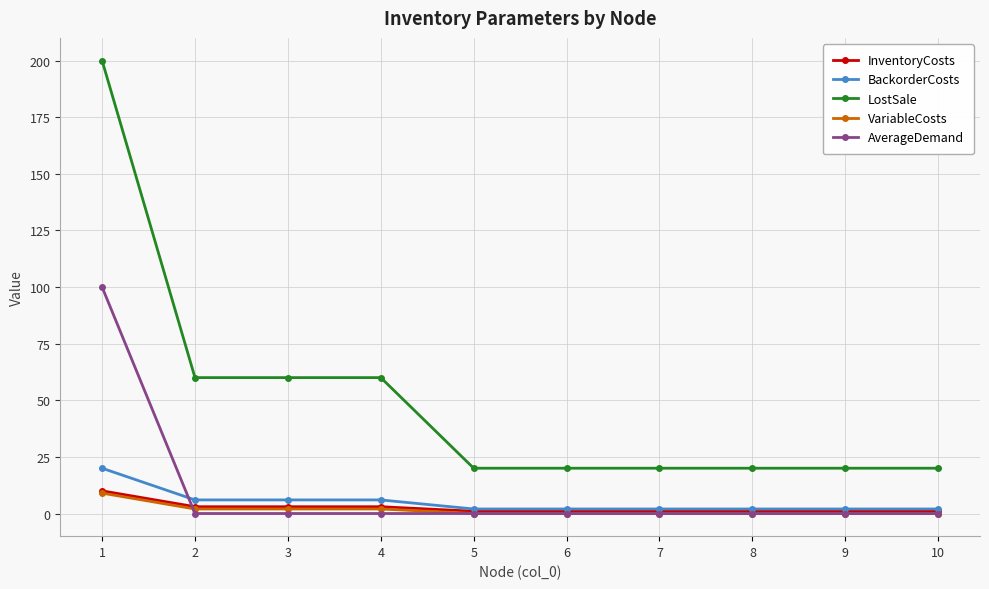

What is the sum of all InventoryCosts values?

25